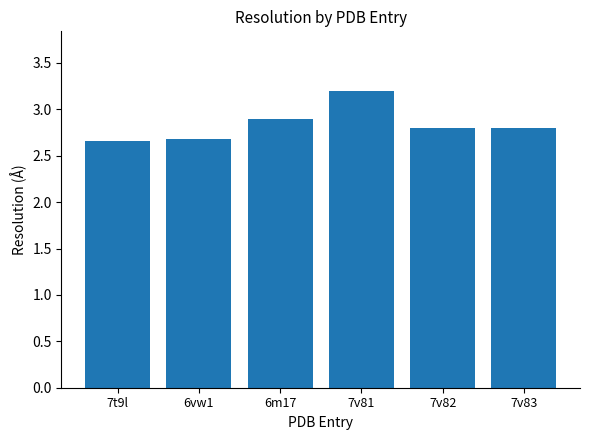

Which category has the highest value across all series?

7v81